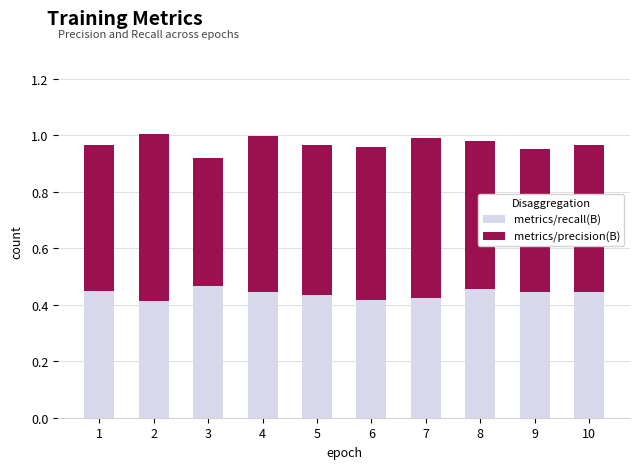

Is it true that metrics/recall(B) equals 0.1 at 10?

False